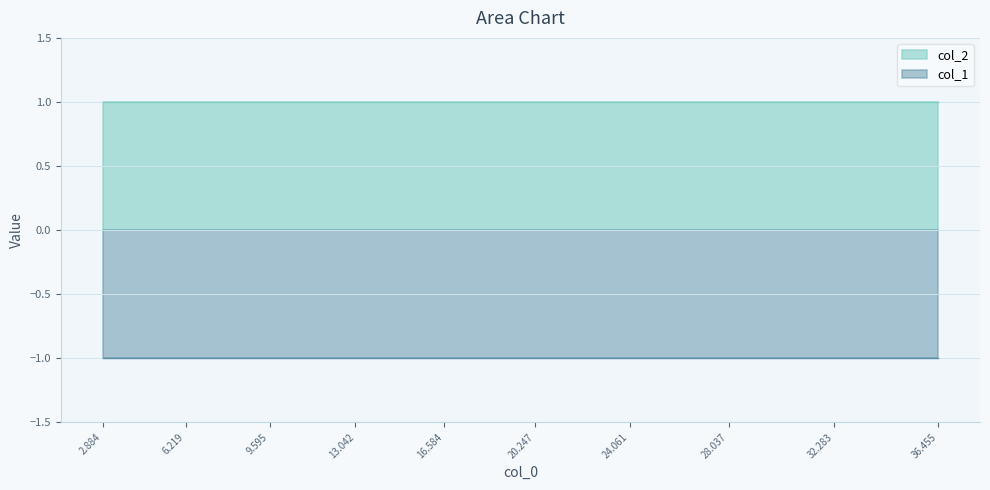

What is the highest value of the col_2 series?

1